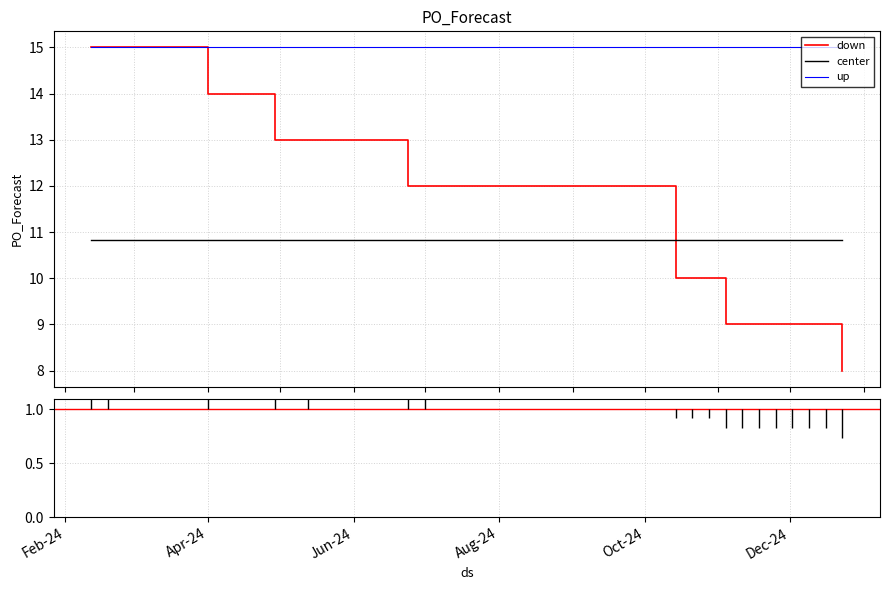

What is the maximum value for up?

15.0